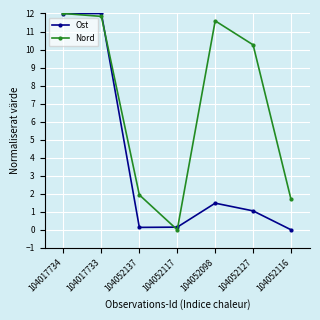

Which series has the largest total across all categories?

Nord